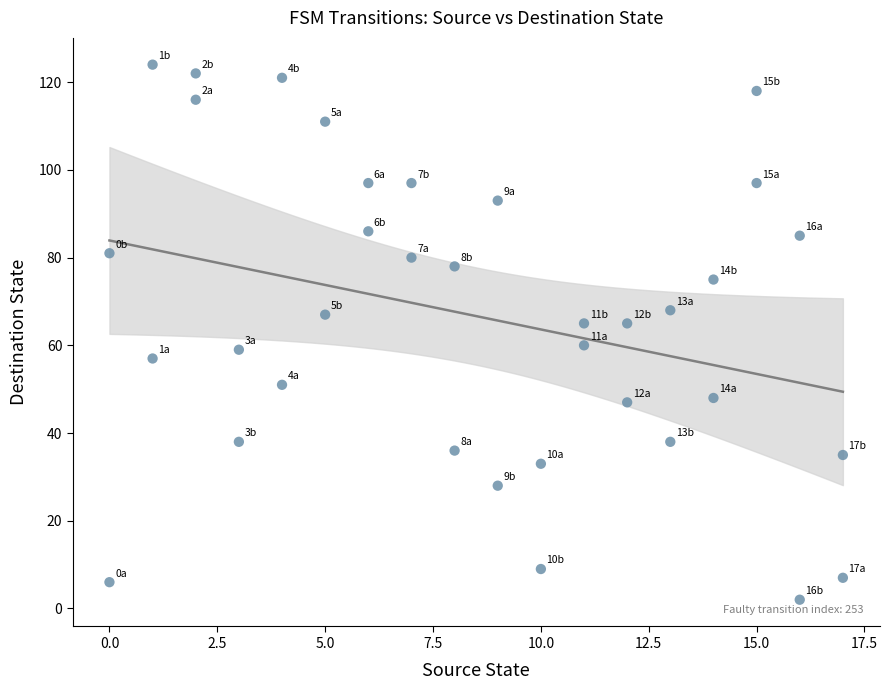

What is the range of X values (max minus min)?

17